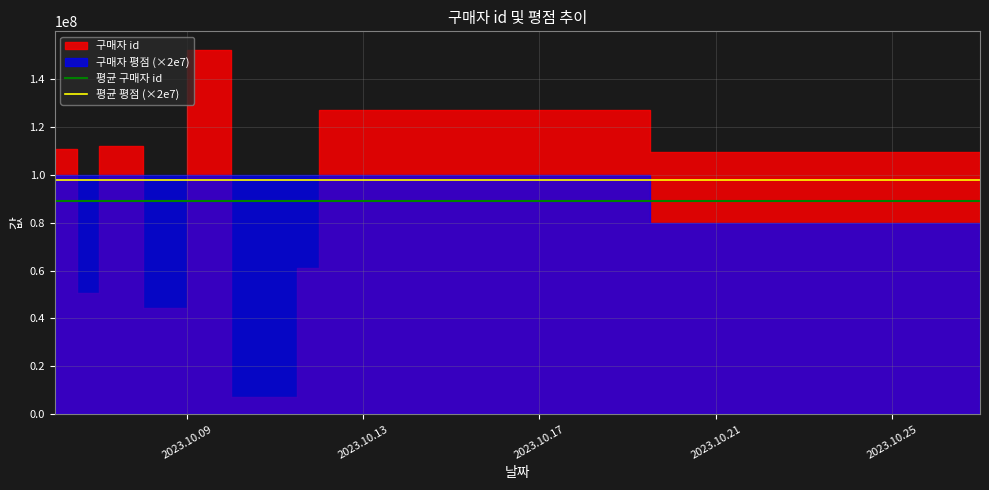

Which category has the highest value in the 평균 평점 (×2e7) series?

2023.10.09